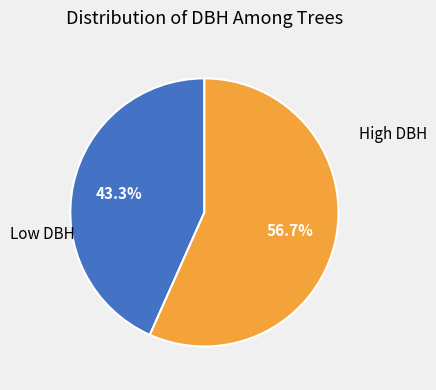

Is there a majority slice in this chart?

Yes